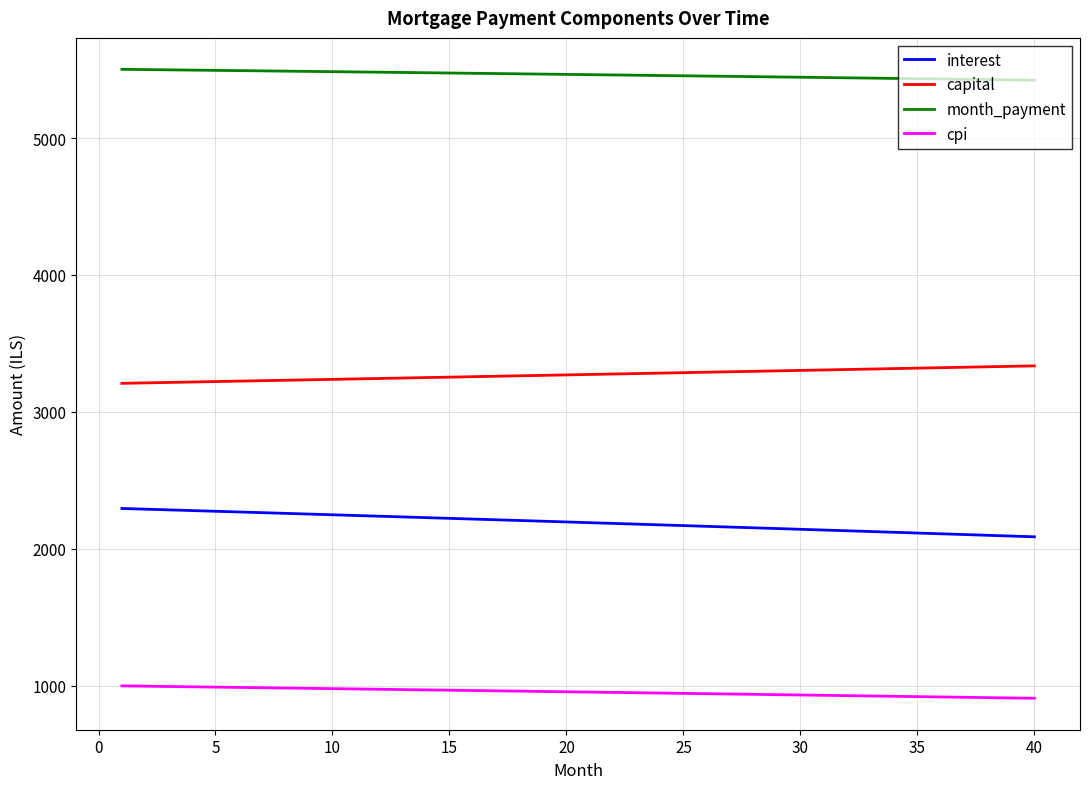

True or false: cpi and capital intersect in this chart.

False